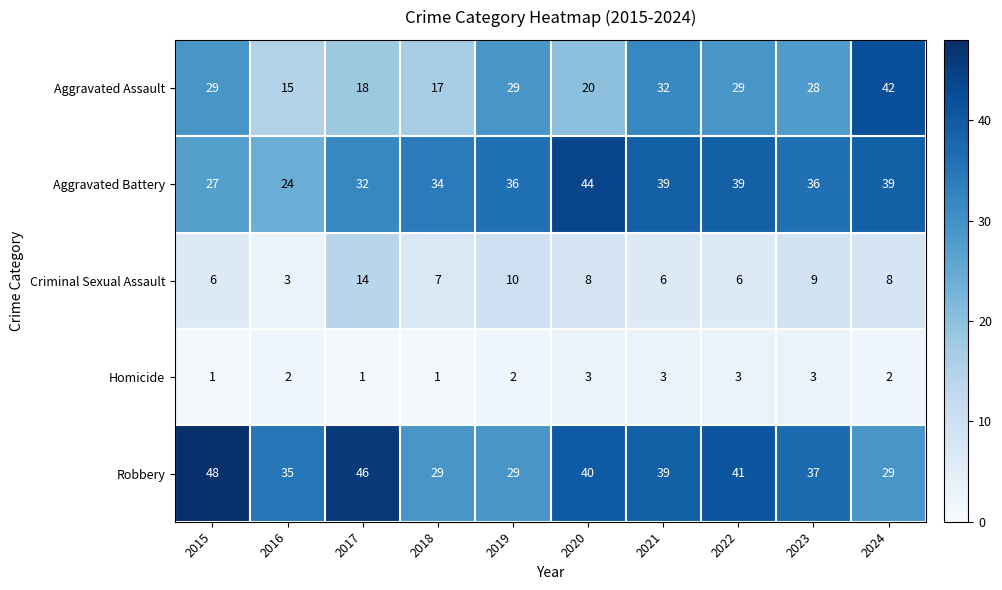

The value of Aggravated Assault at 2016 is 15. True or false?

True